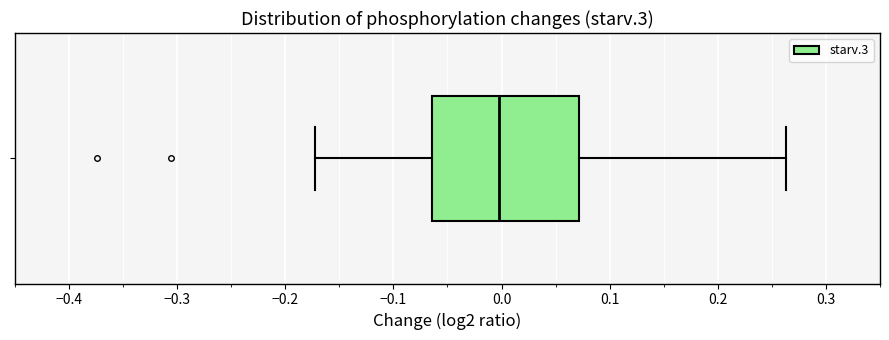

Transcribe this box plot: give where the median line is, the range the box spans, and where the two whiskers end, as read against the x-axis. The values are not printed on the chart, so give them approximately, as read against the axis.

median 0.00, box -0.06 to 0.07, whiskers -0.17 to 0.26